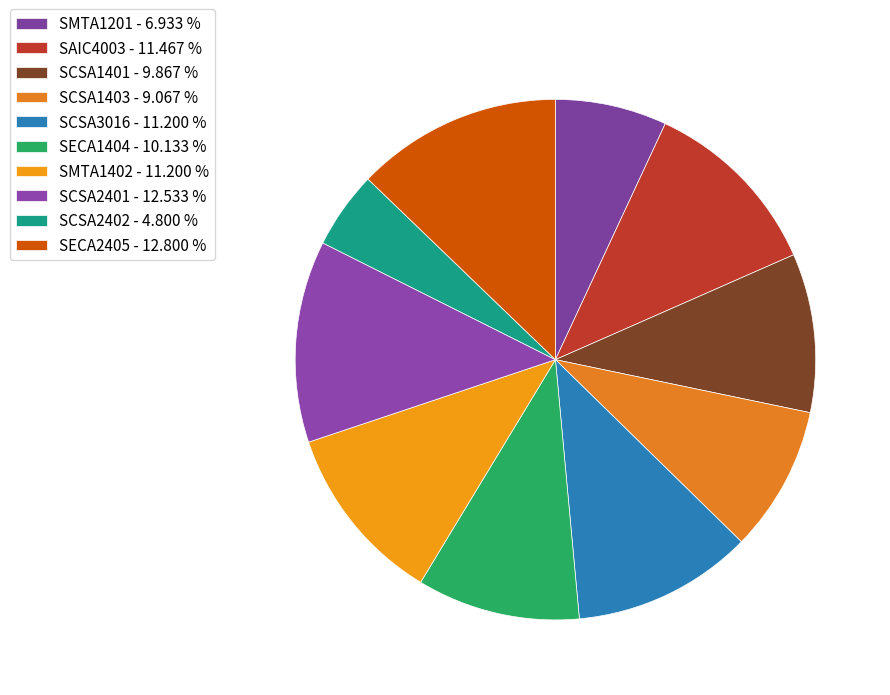

What is the smallest slice in the pie chart?

SCSA2402